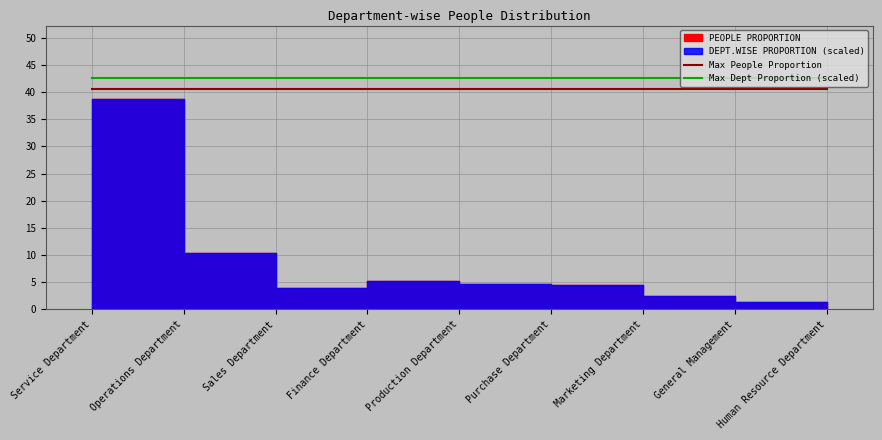

How many distinct data groups are displayed?

2